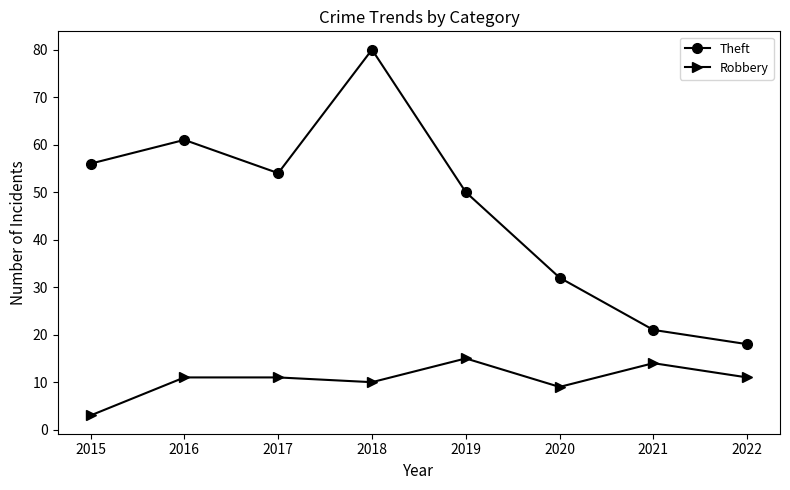

The Theft series shows 57 at 2020. True or false?

False